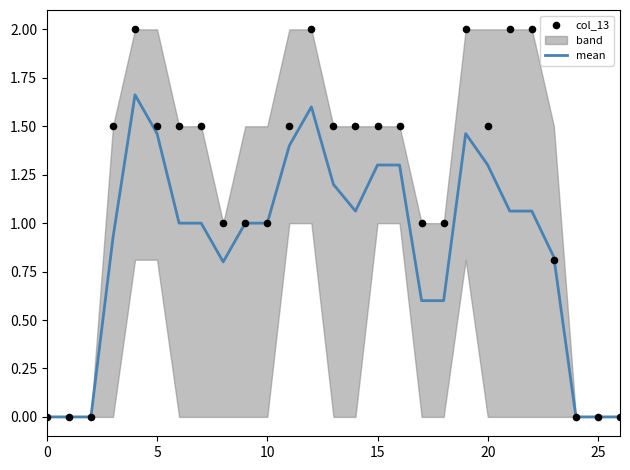

Which series contains the lowest Y value?

mean